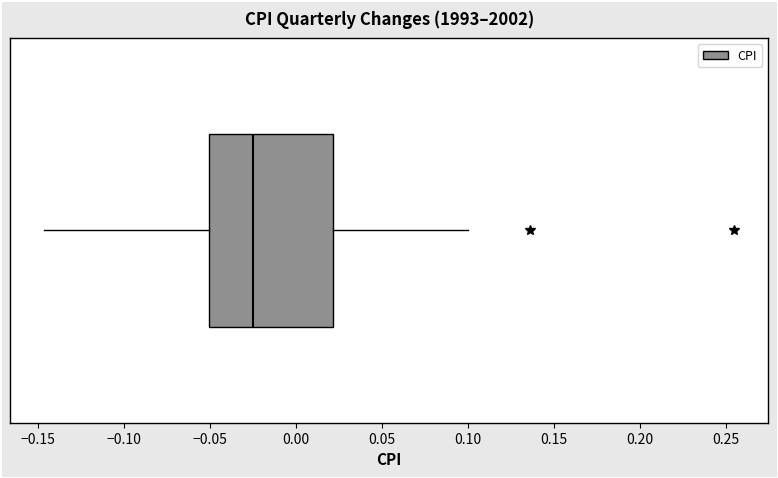

Read this box plot against the x-axis: the position of the median line, the range covered by the box, and the ends of both whiskers. The values are not printed on the chart, so give them approximately, as read against the axis.

median -0.025, box -0.050 to 0.020, whiskers -0.145 to 0.100